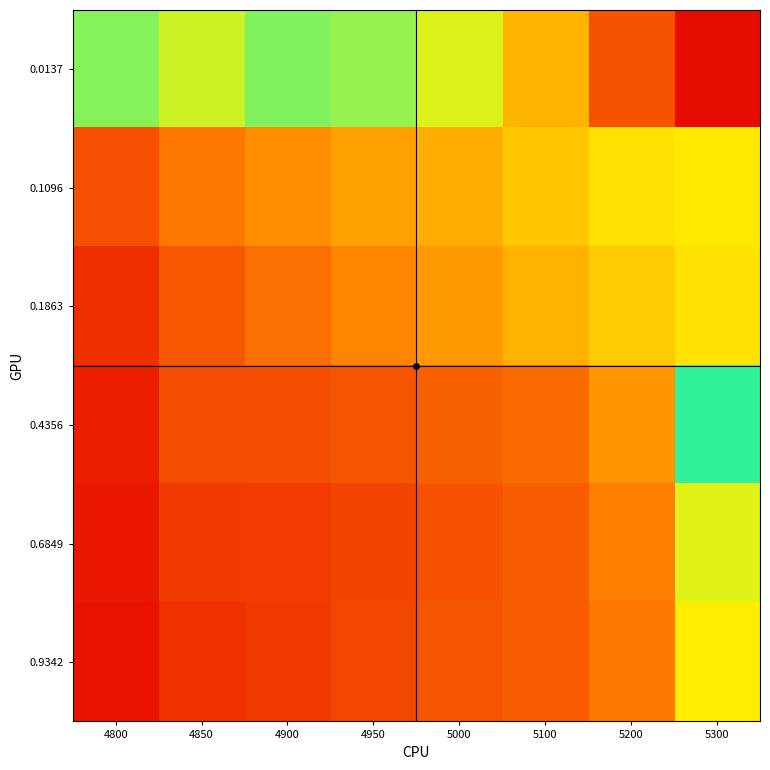

Reading right to left, what are all the values shown in this chart?

0.0137: 5300=0.3	5200=0.3	5100=0.2	5000=0.2	4950=0.2	4900=0.2	4850=0.2	4800=0.2
0.1096: 5300=0.2	5200=0.2	5100=0.2	5000=0.2	4950=0.2	4900=0.1	4850=0.1	4800=0.1
0.1863: 5300=0.2	5200=0.2	5100=0.2	5000=0.1	4950=0.1	4900=0.1	4850=0.1	4800=0.1
0.4356: 5300=0.2	5200=0.1	5100=0.1	5000=0.1	4950=0.1	4900=0.1	4850=0.1	4800=0.1
0.6849: 5300=0.2	5200=0.1	5100=0.1	5000=0.1	4950=0.1	4900=0.1	4850=0.1	4800=0.1
0.9342: 5300=0.2	5200=0.1	5100=0.1	5000=0.1	4950=0.1	4900=0.1	4850=0.1	4800=0.1